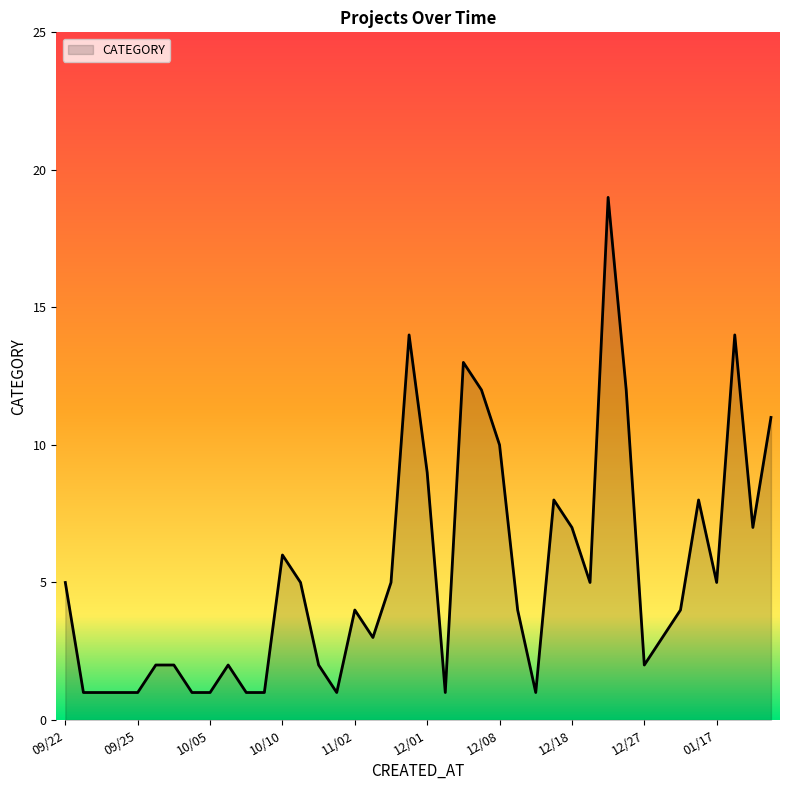

What is the maximum value shown in the chart?

19